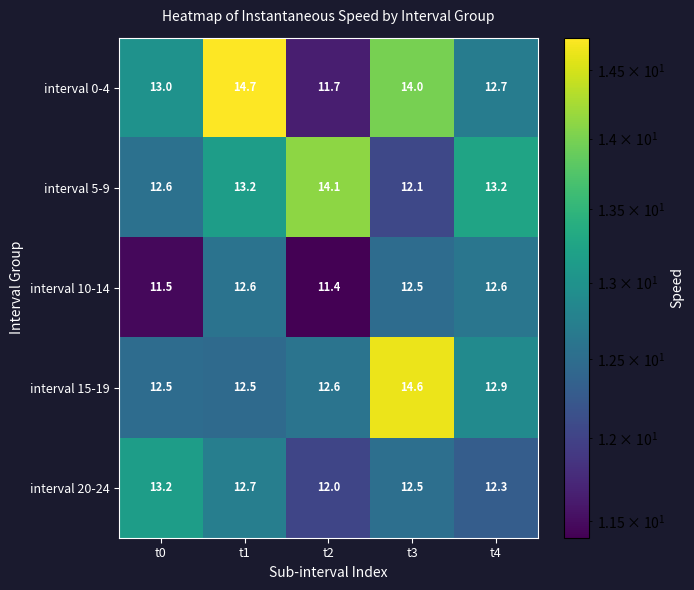

Reading left to right, list all the values displayed in this chart.

interval 0-4: t0=13.0	t1=14.7	t2=11.7	t3=14.0	t4=12.7
interval 5-9: t0=12.6	t1=13.2	t2=14.1	t3=12.1	t4=13.2
interval 10-14: t0=11.5	t1=12.6	t2=11.4	t3=12.5	t4=12.6
interval 15-19: t0=12.5	t1=12.5	t2=12.6	t3=14.6	t4=12.9
interval 20-24: t0=13.2	t1=12.7	t2=12.0	t3=12.5	t4=12.3